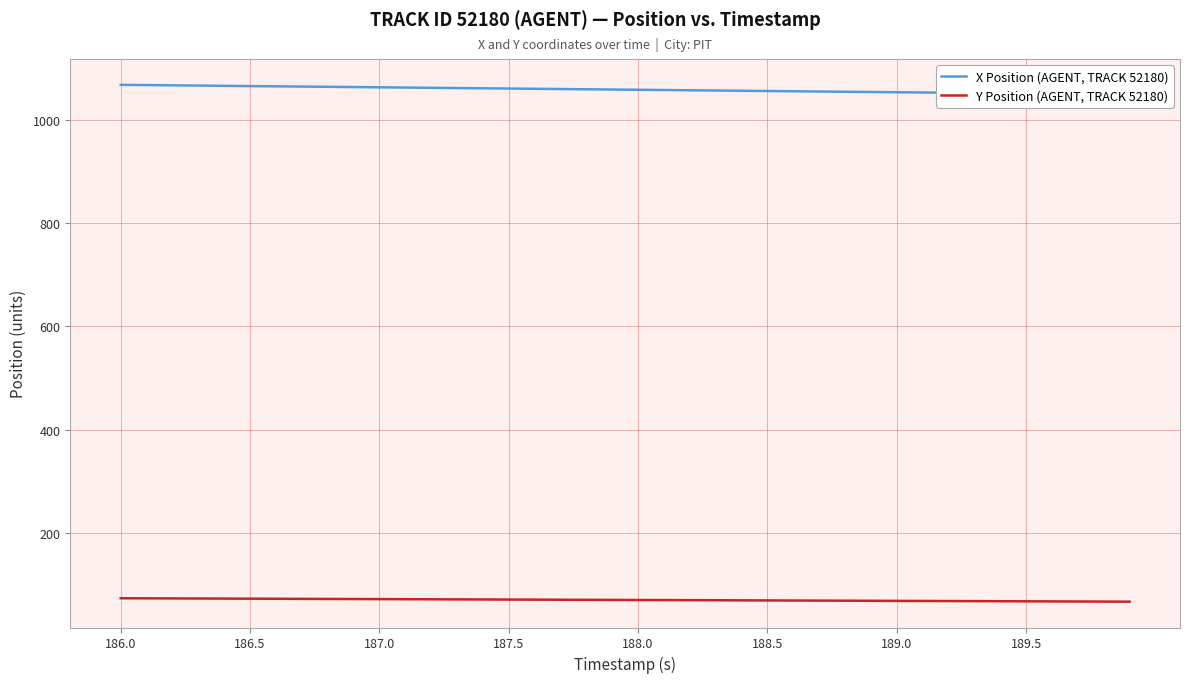

True or false: Y Position (AGENT, TRACK 52180) has a value of 31.6 at 186.0.

False